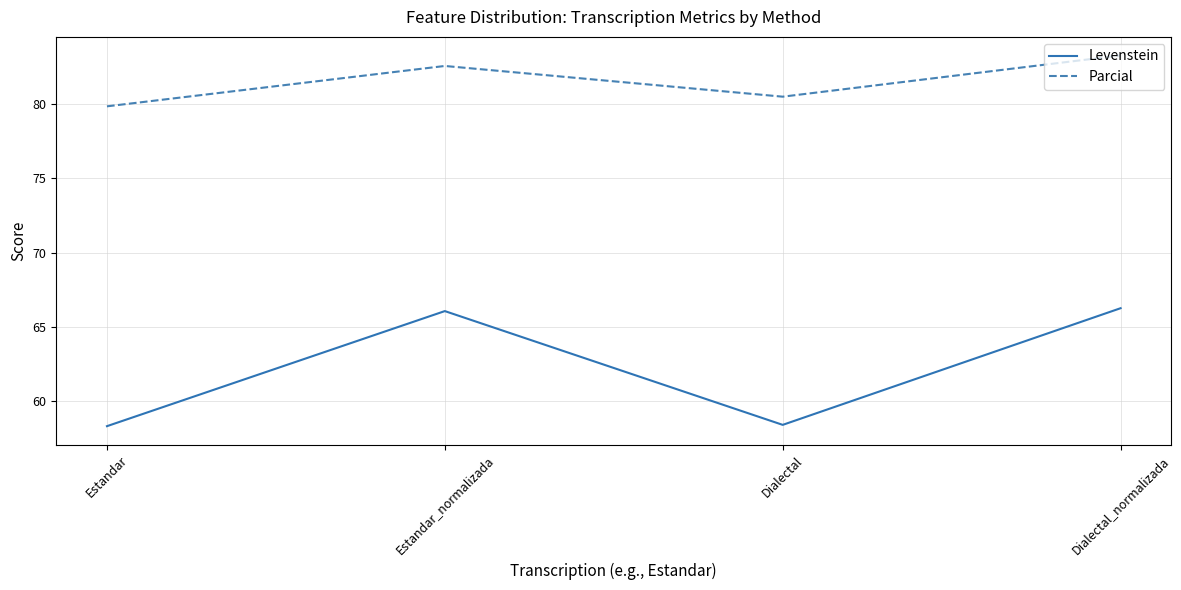

True or false: Parcial has more than 1 points higher than both neighbors.

False